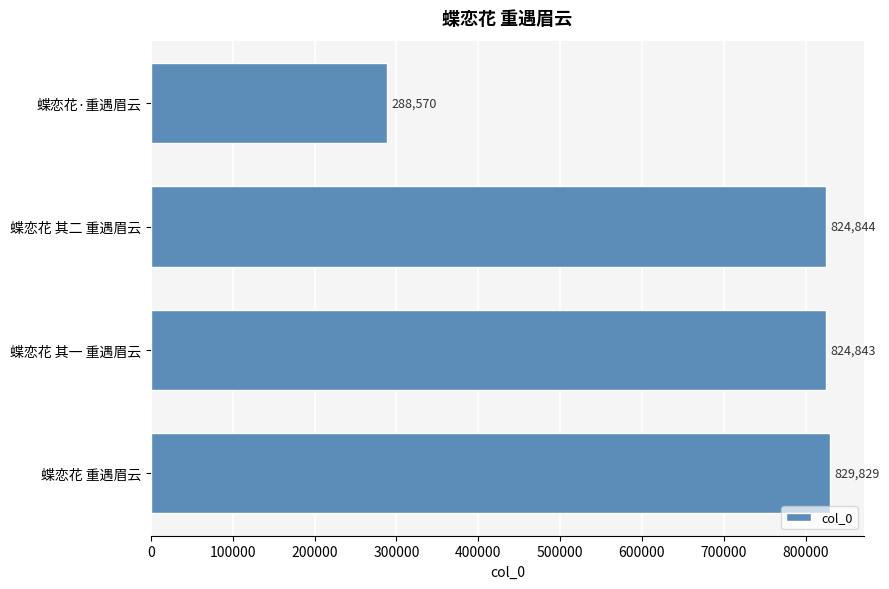

What is the sum of all values?

2768086